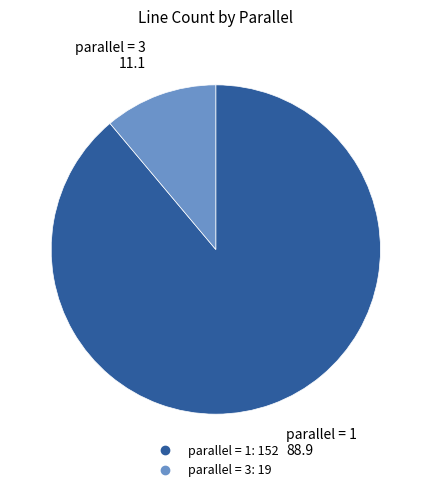

Is there a majority slice in this chart?

Yes